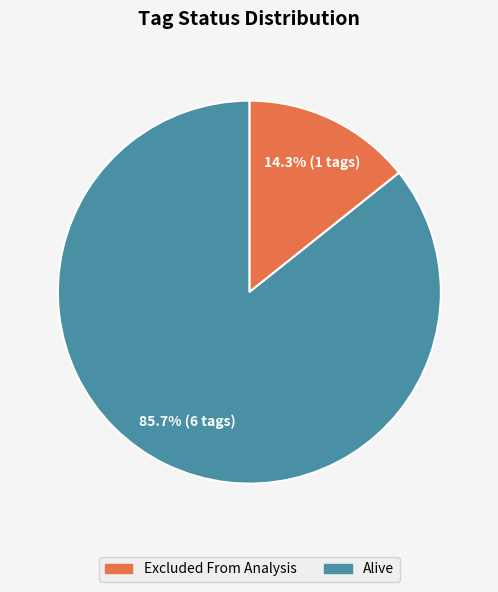

How many segments does this pie chart have?

2